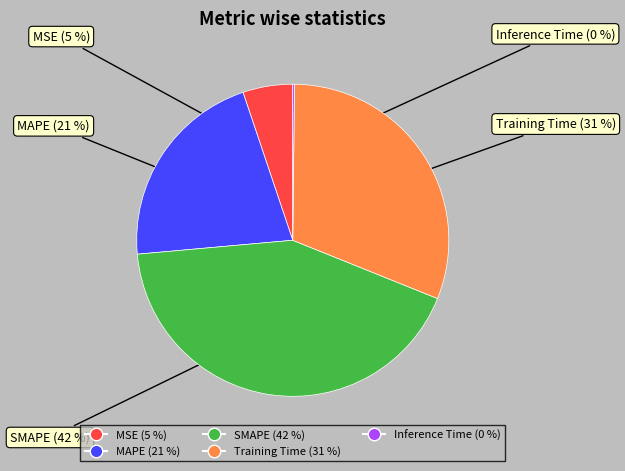

True or false: Training Time accounts for 24% of the total.

False